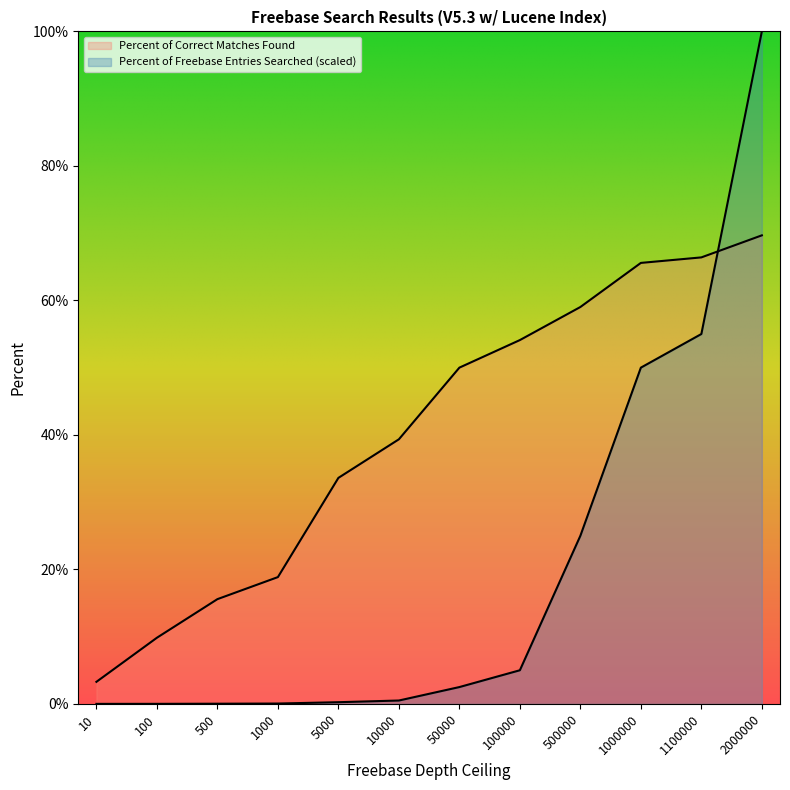

At which label does Percent of Correct Matches Found reach its peak?

2000000